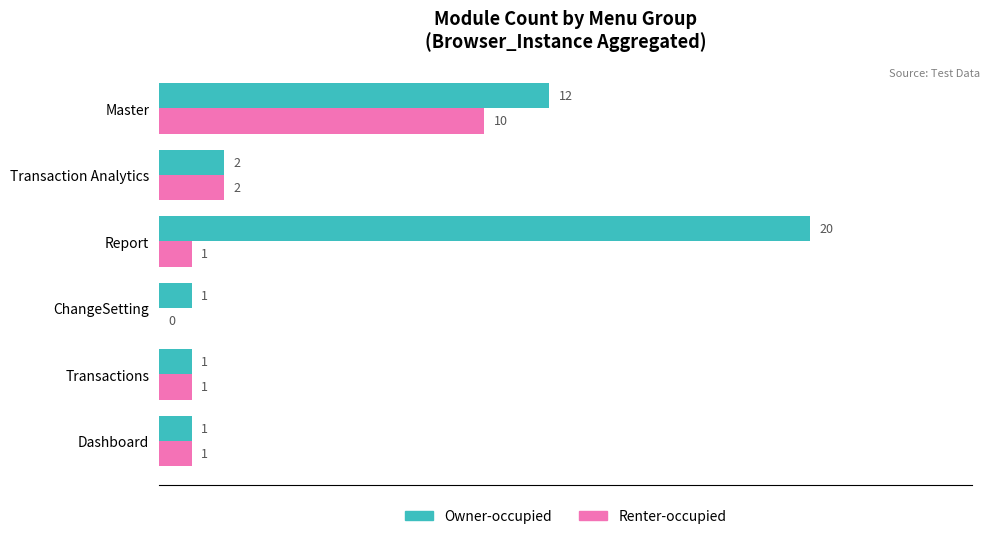

How many distinct data groups are displayed?

2